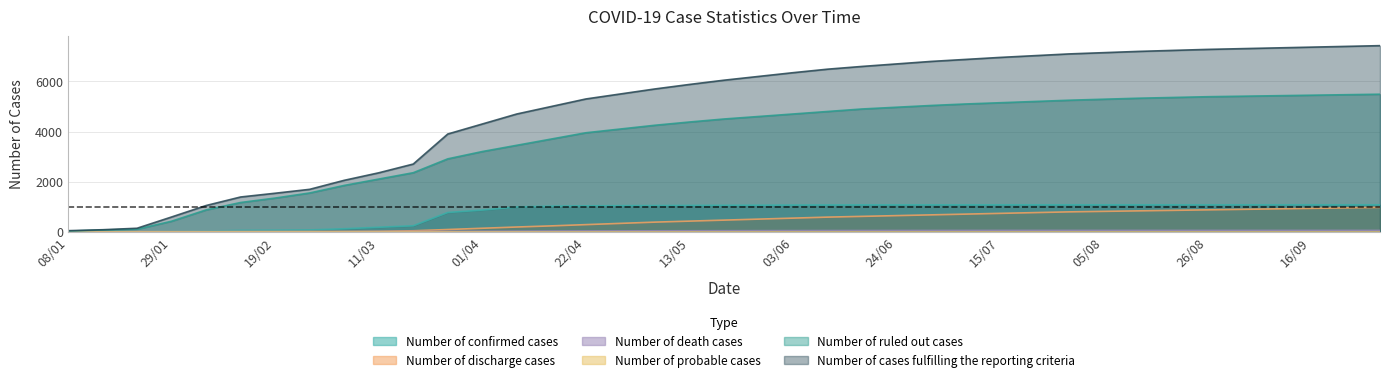

The value of Number of ruled out cases at 01/04 is 3200. True or false?

True